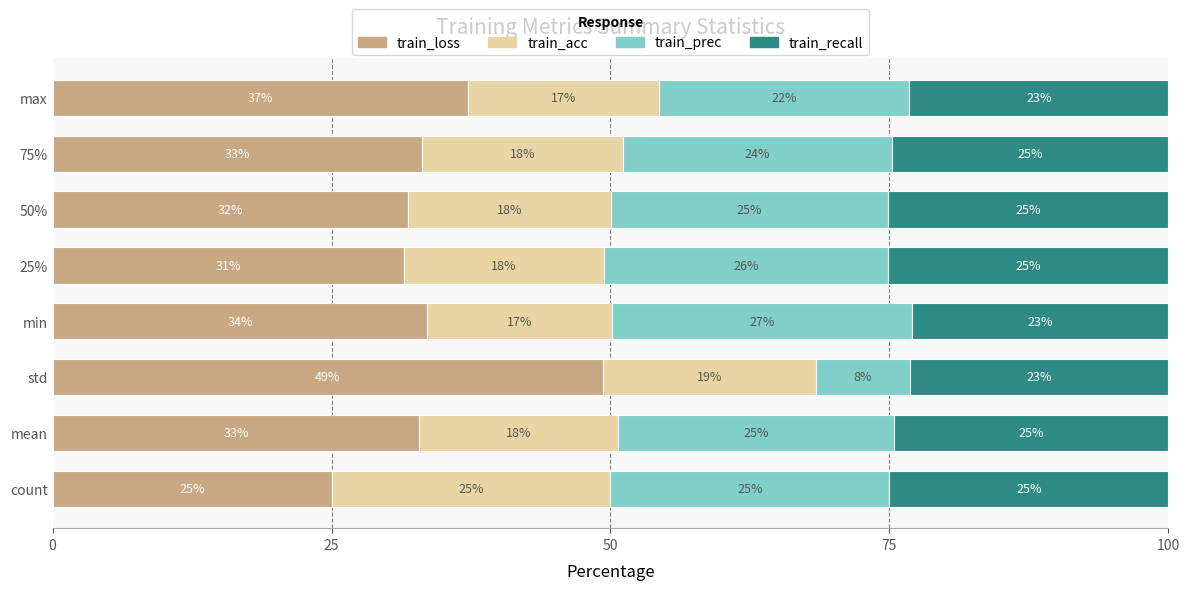

Where is train_loss nearest to the value 37?

max